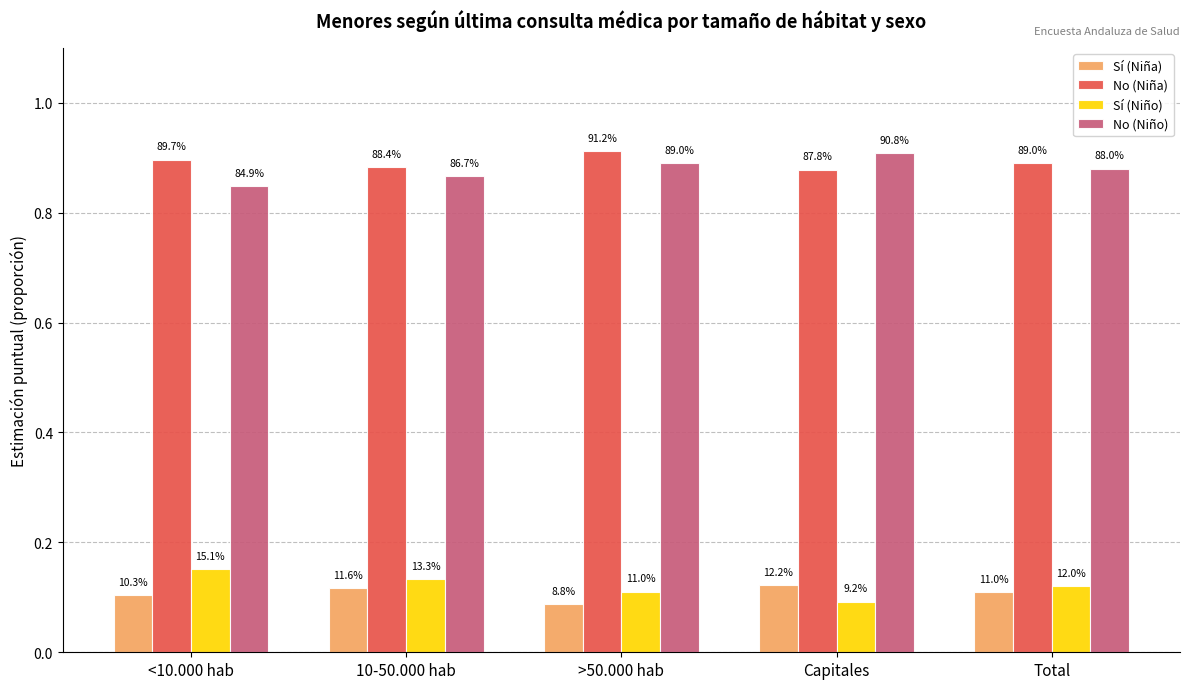

What is the sum of all No (Niña) values?

4.5